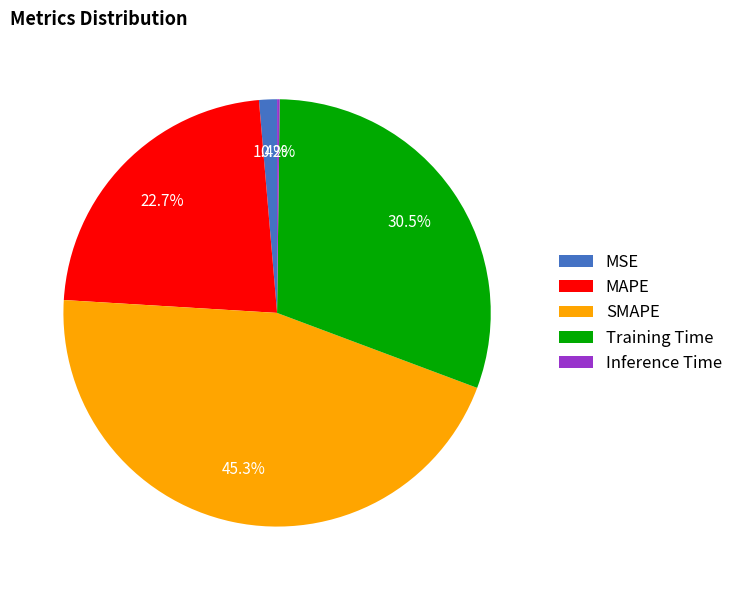

Does Training Time represent more than half of the total?

No